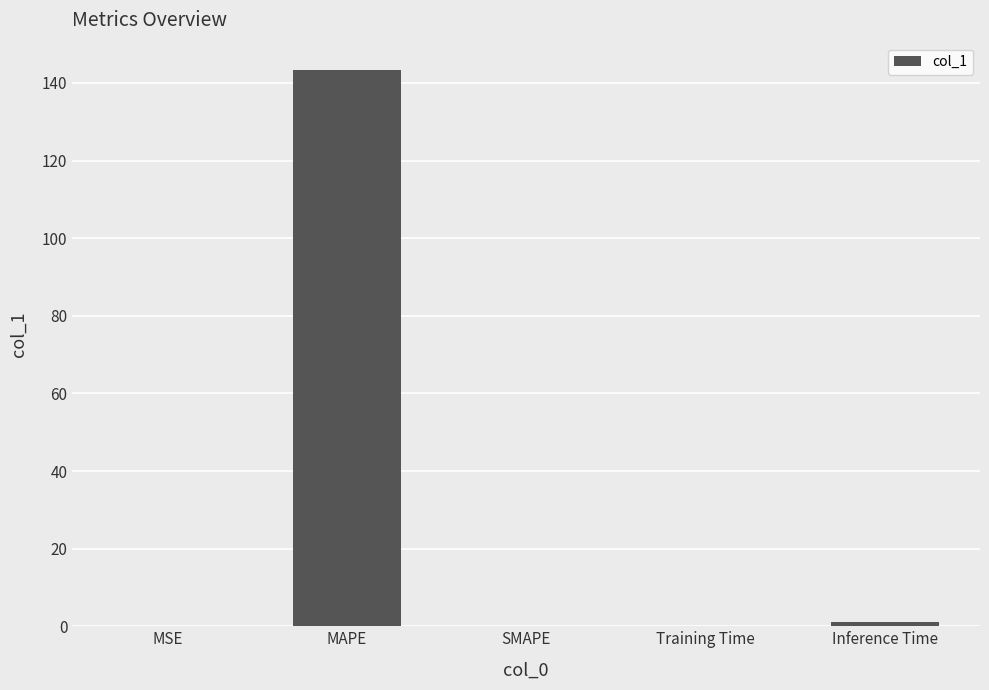

The chart shows a value of 47.6 at MAPE. True or false?

False